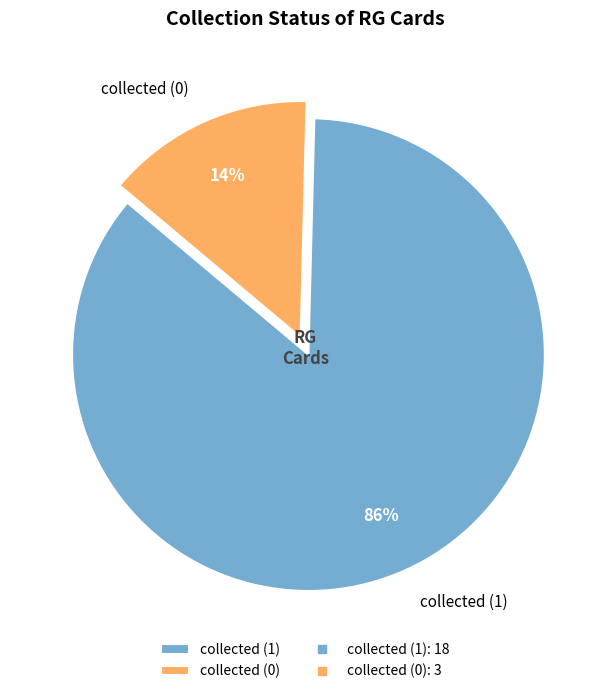

Rank the categories by value from highest to lowest.

collected (1), collected (0)